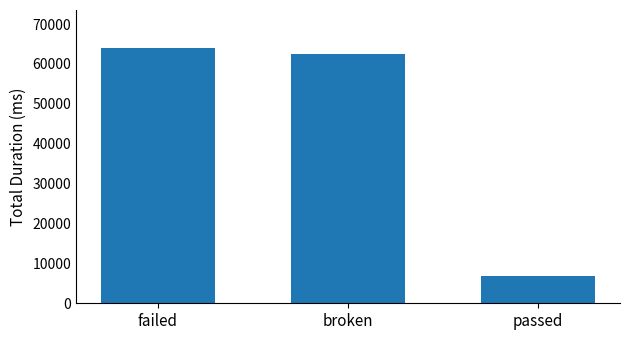

What is the average value?

44353